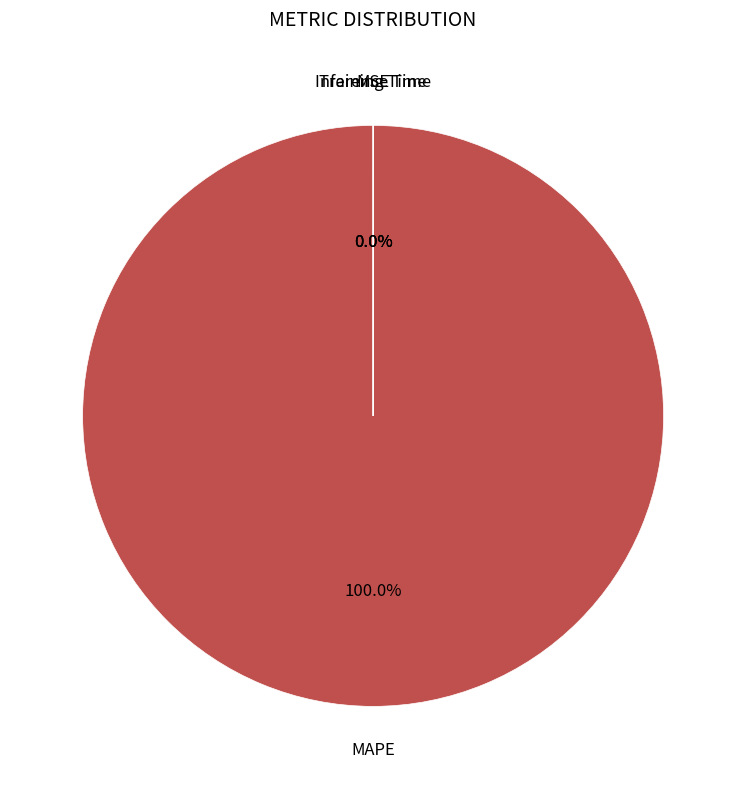

Is it true that MAPE is 100% of the pie?

True